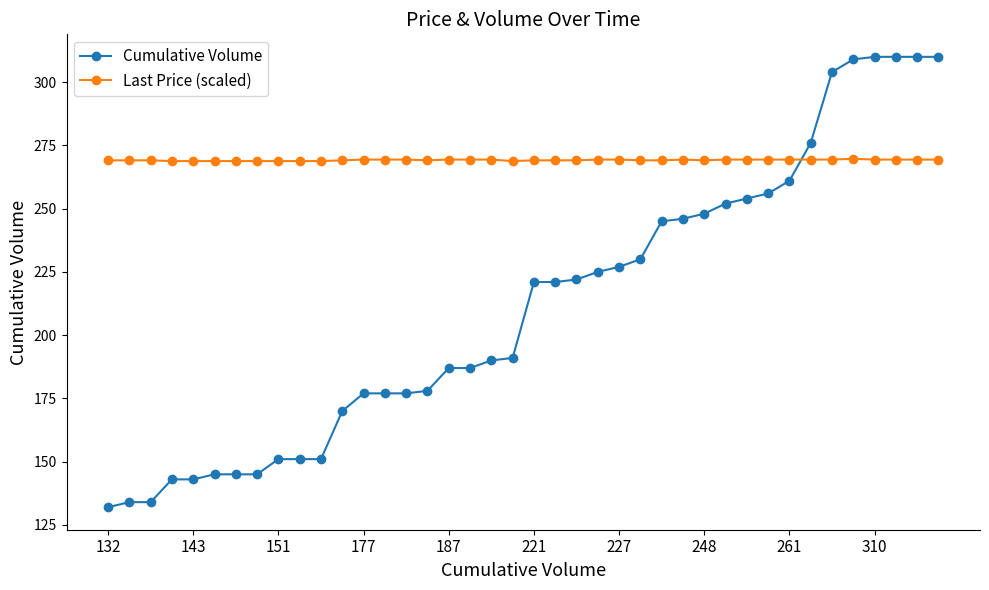

Is this an area chart (filled region under the line)?

No